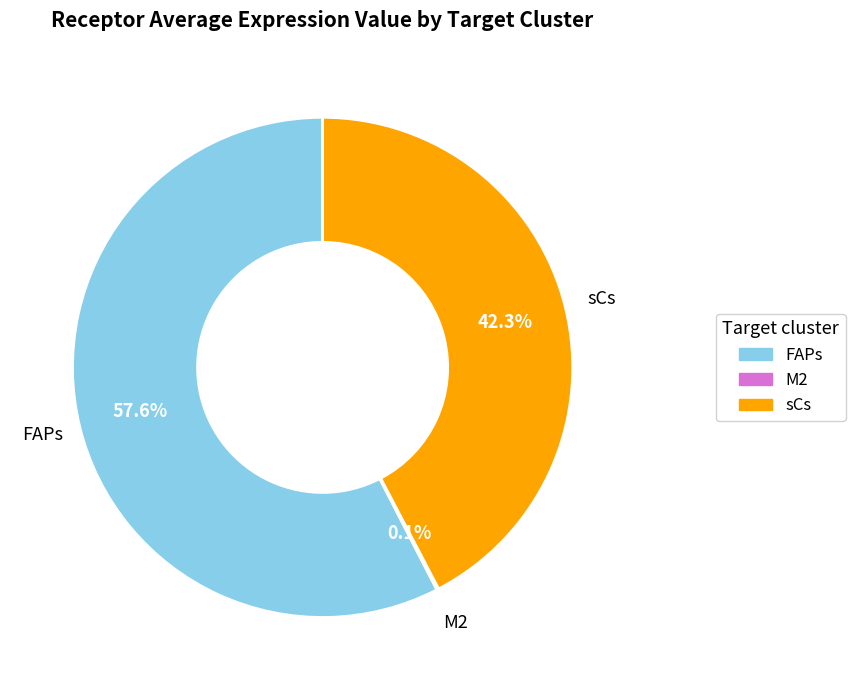

What is the total percentage of sCs and FAPs?

99.9%